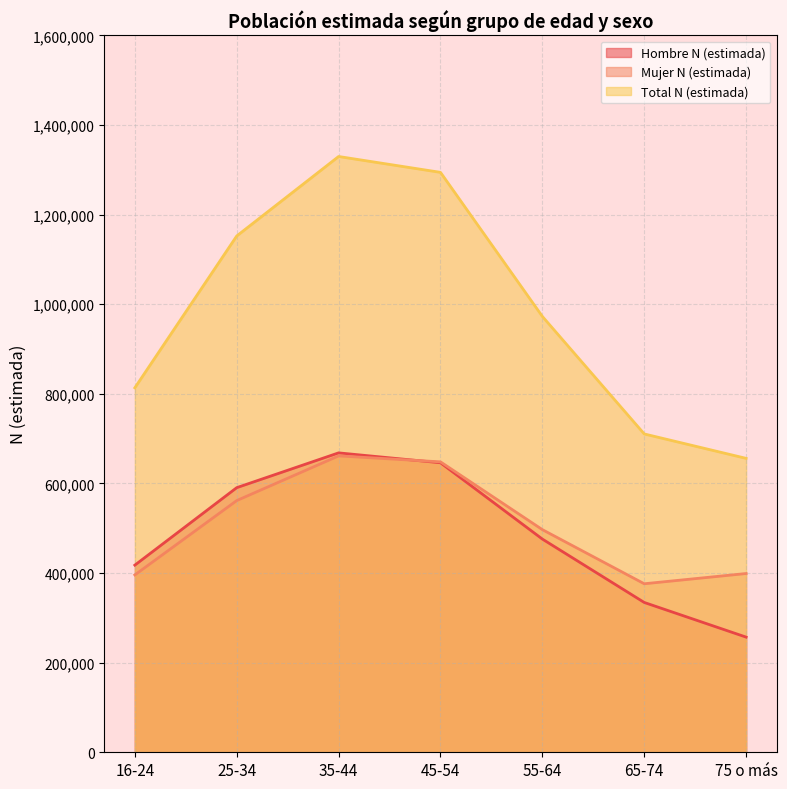

True or false: Total N (estimada) and Hombre N (estimada) cross at least once.

False